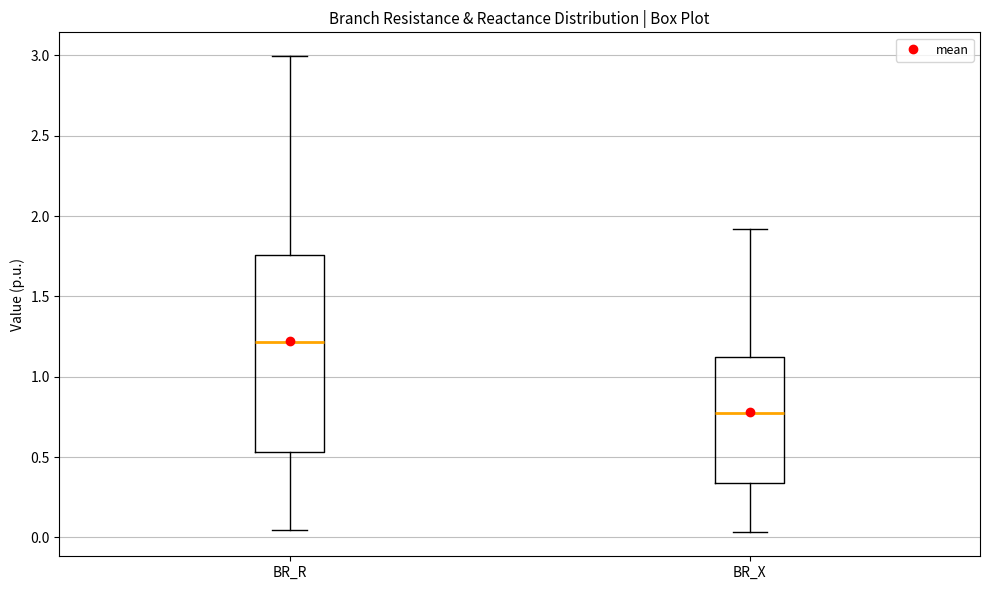

Which box is the tallest, from its lower edge to its upper edge?

BR_R